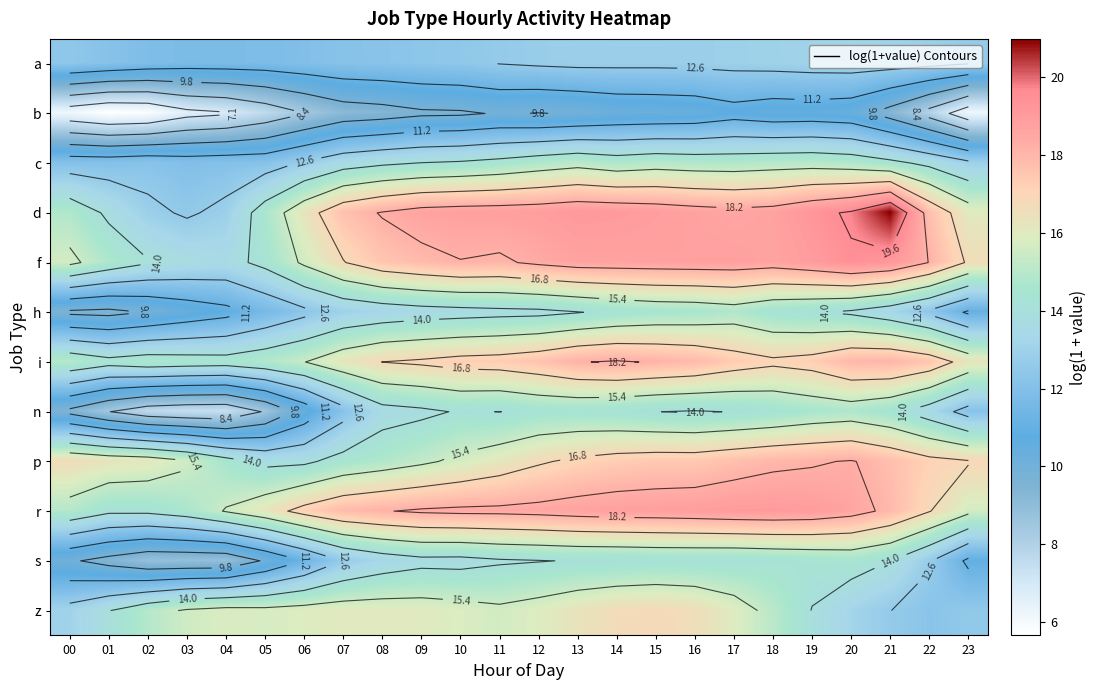

Which category has the lowest value across all series?

01